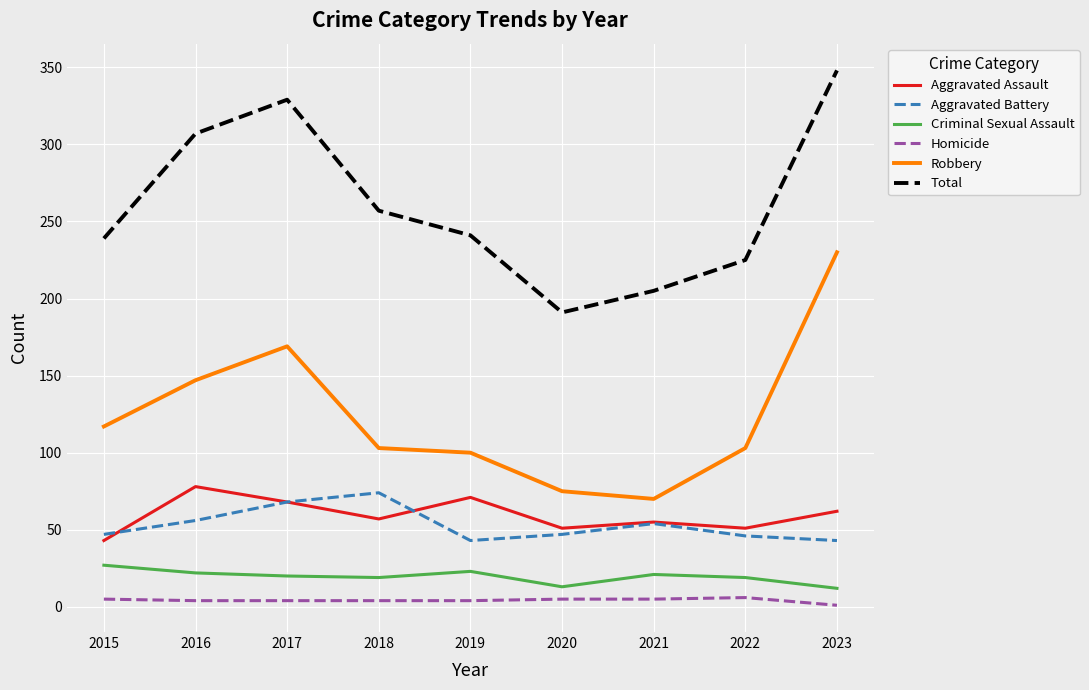

Read the Total value at 2015, to the nearest 50.

250